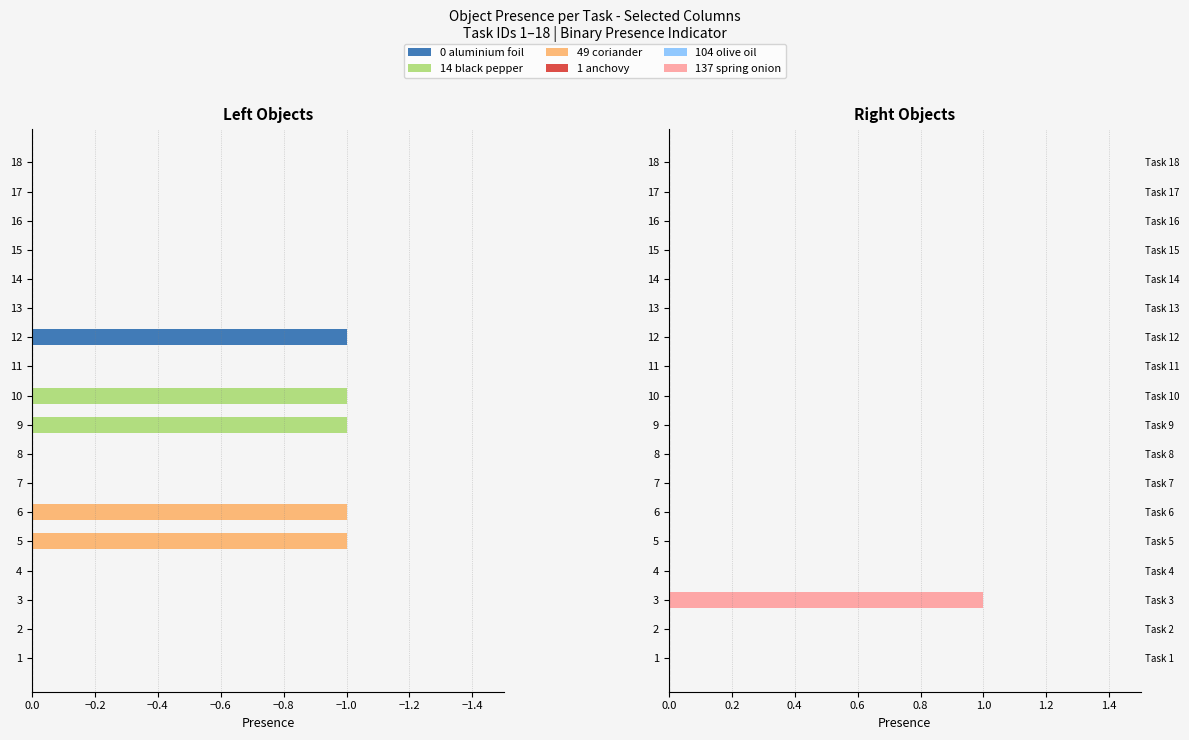

Is it true that 14 black pepper equals 0.0 at 14?

True